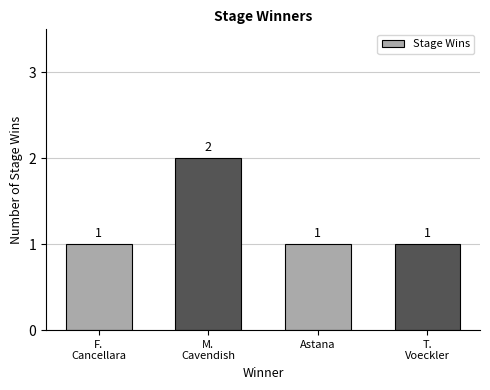

What is the sum of all values?

5